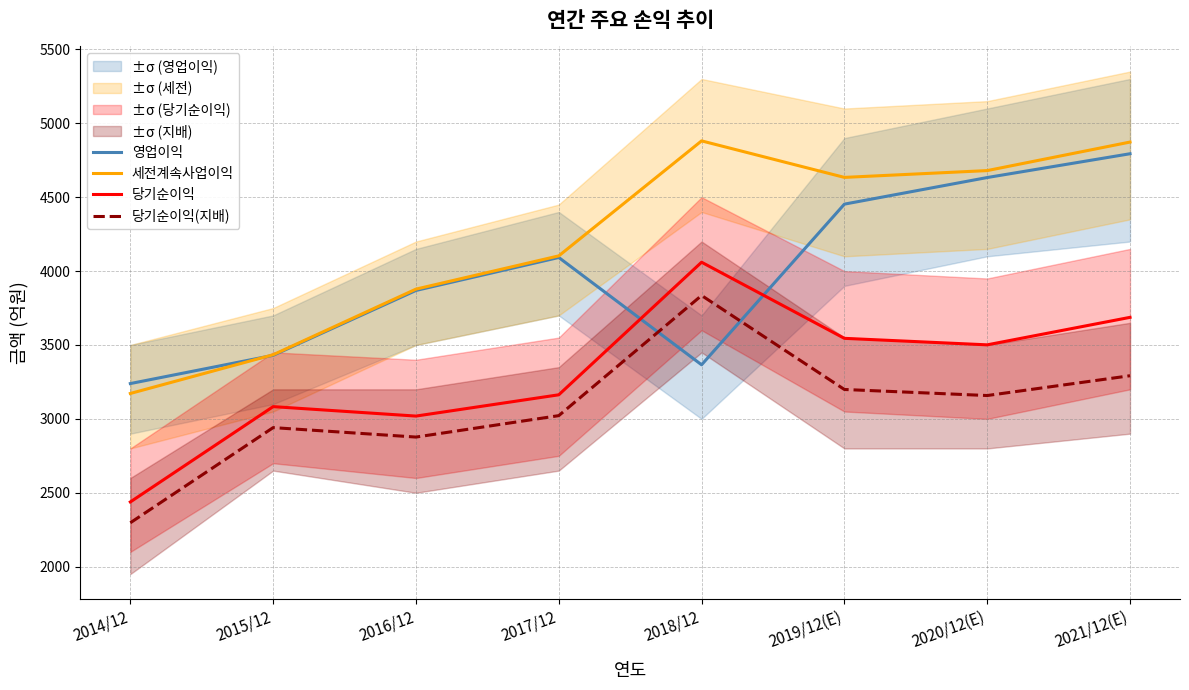

Count the number of categories in the chart.

8